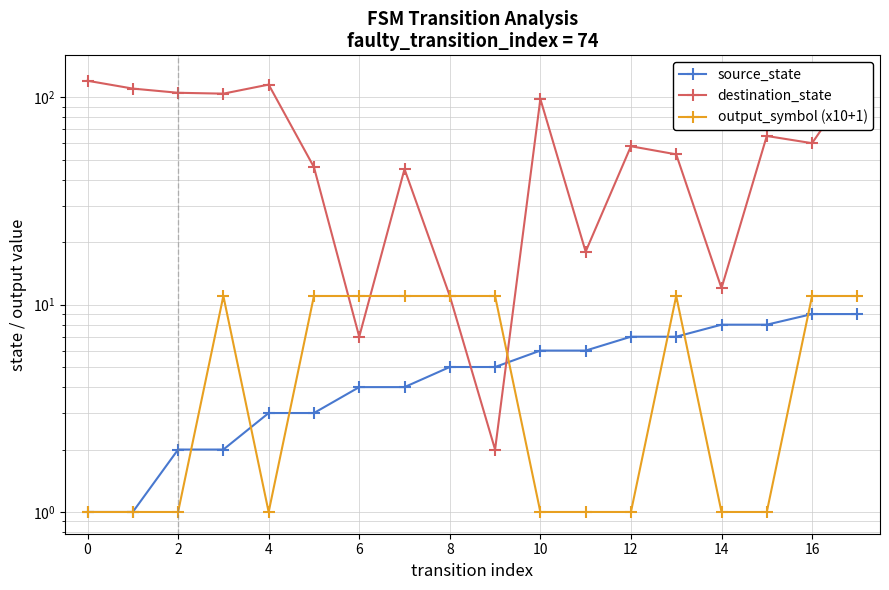

How many intersections are there between destination_state and output_symbol (x10+1)?

3